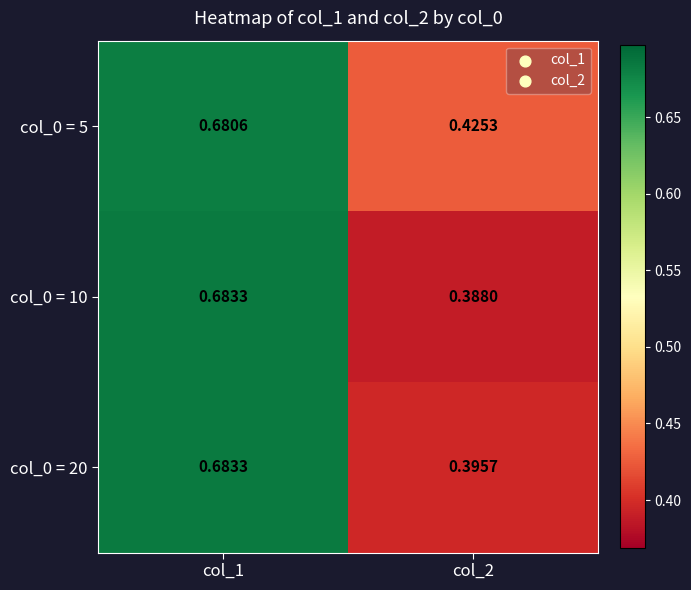

Is the value of col_0 = 5 at col_2 greater than the value of col_0 = 10 at col_1?

No